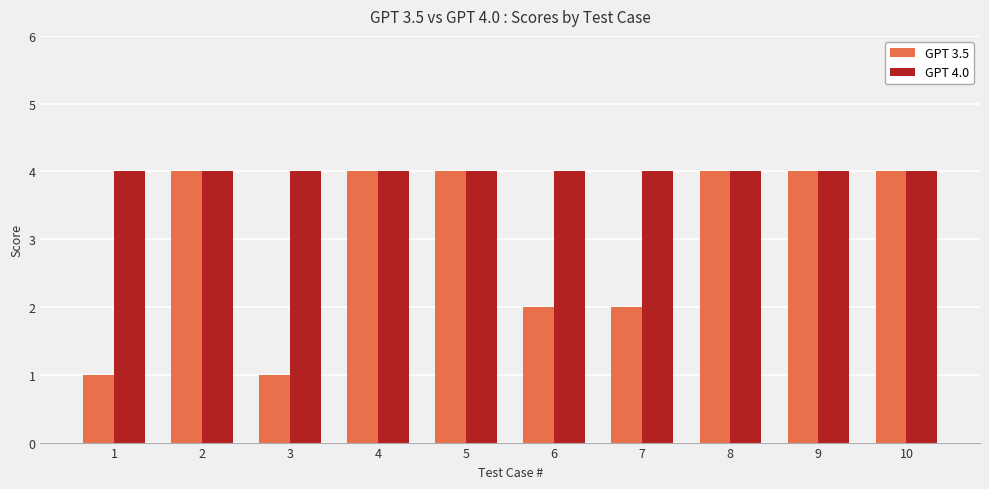

What is the value of the GPT 3.5 bar at the 7th from the left?

2